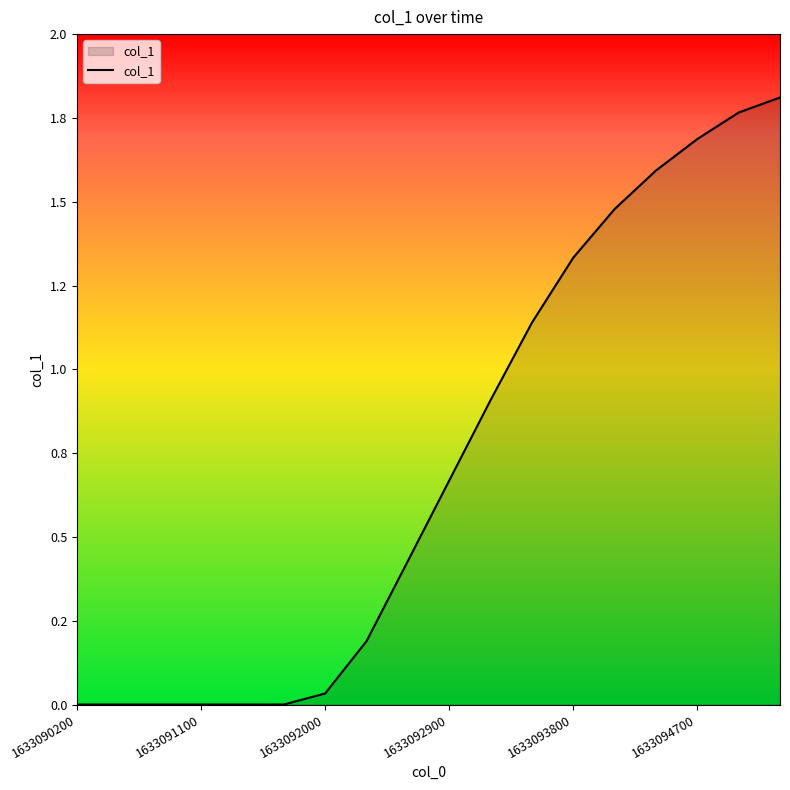

True or false: there are more than 2 points higher than both neighbors.

False